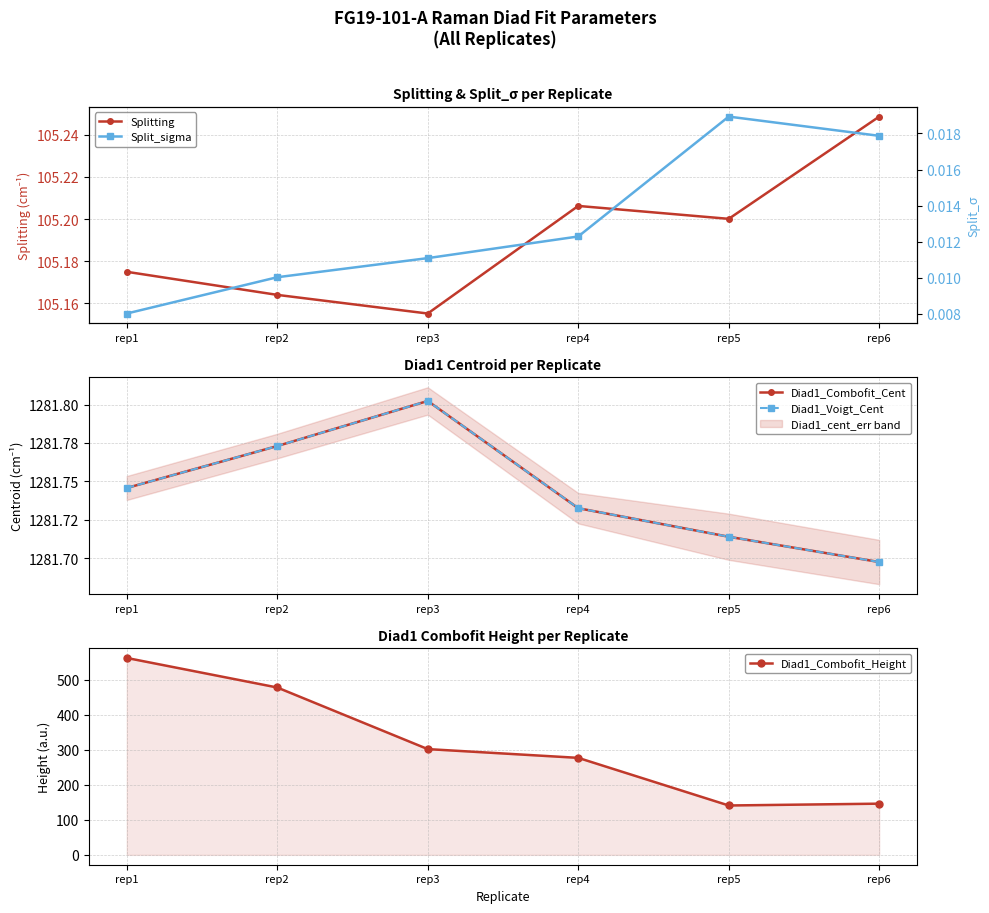

Between rep3 and rep6, which is larger?

rep6